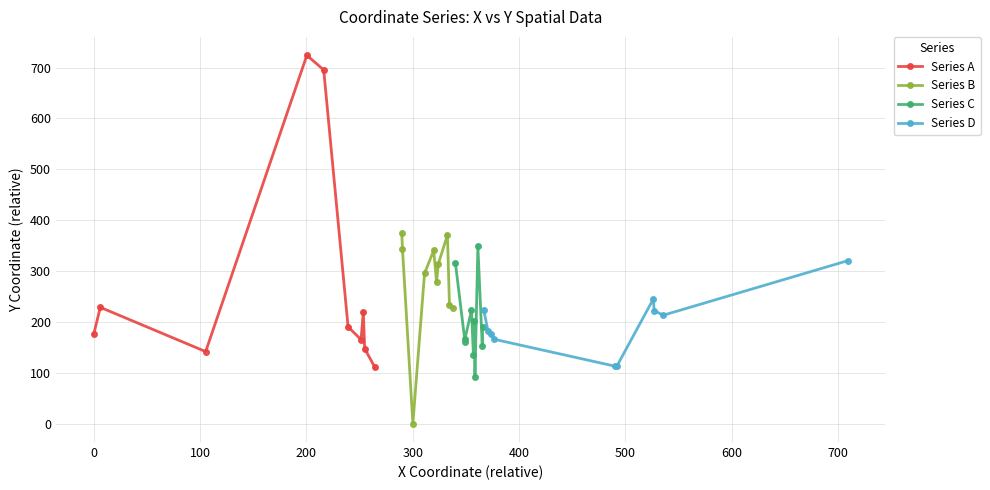

True or false: Series A has more than 0 points higher than both neighbors.

True